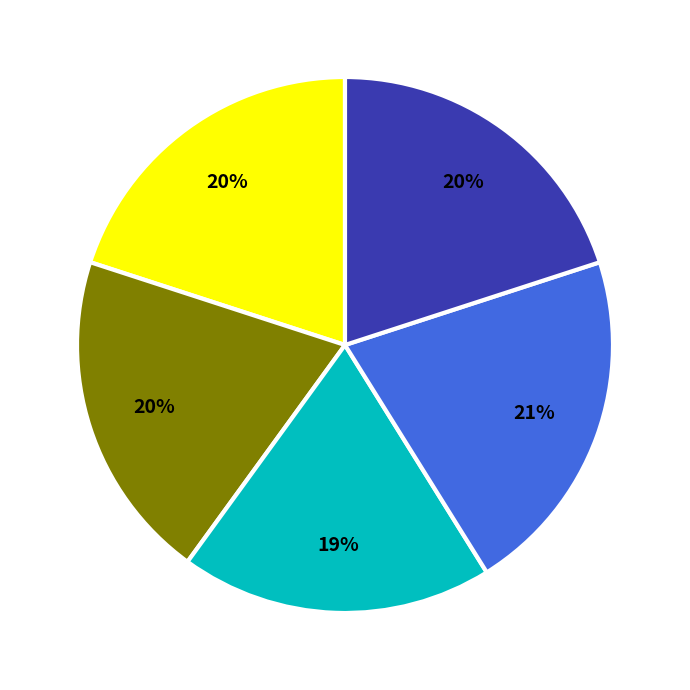

To the nearest percent, what is the average slice percentage?

20%